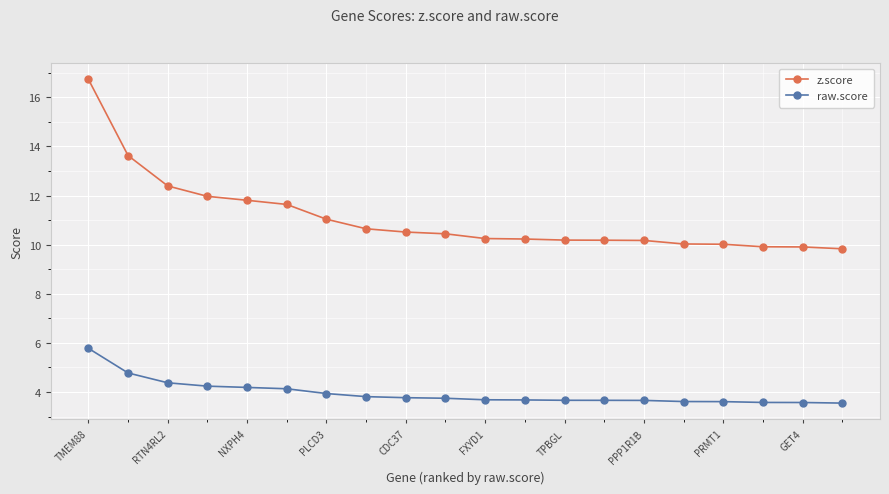

Which series has the largest range (max minus min)?

z.score